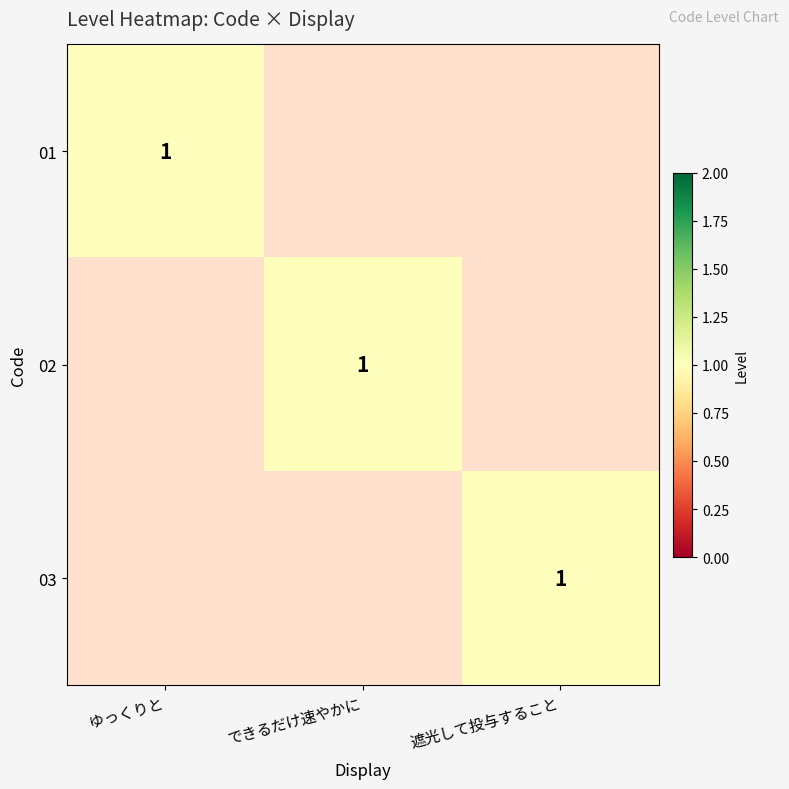

At ゆっくりと, list the series in order from largest to smallest.

01, 02, 03